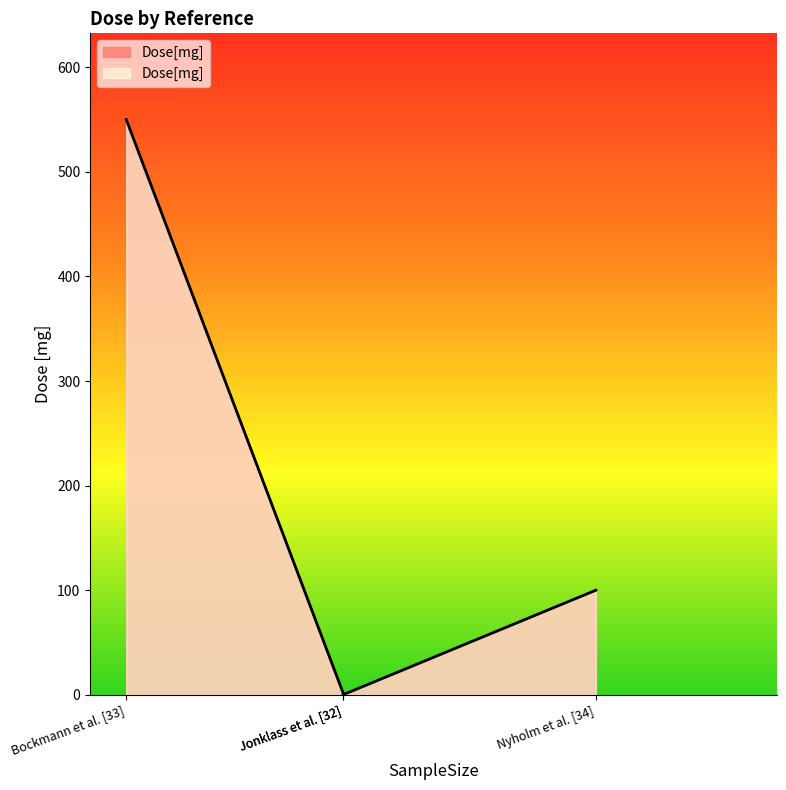

Count the number of data series in this chart.

1